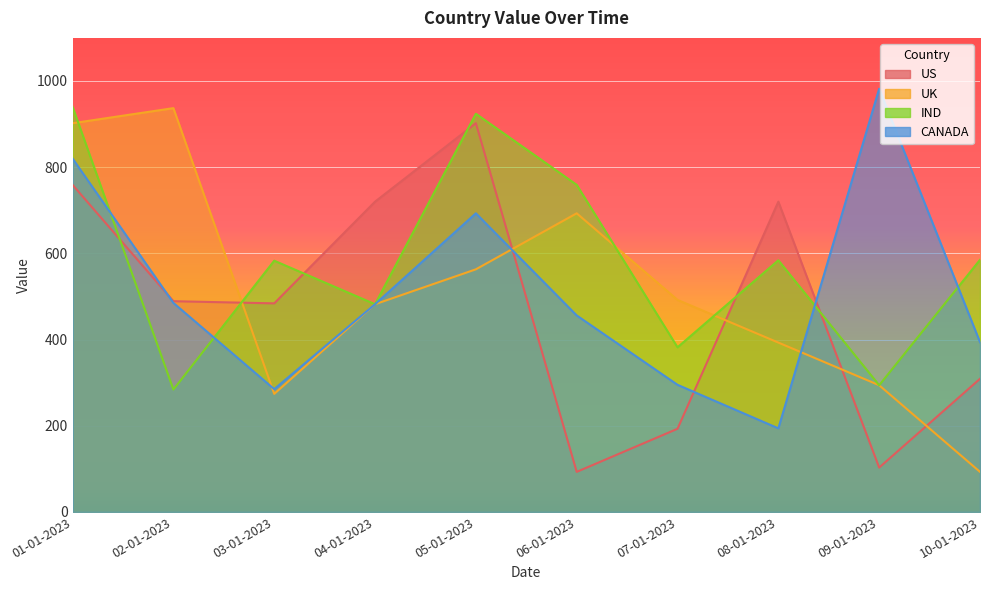

True or false: US has more than 2 points higher than both neighbors.

False